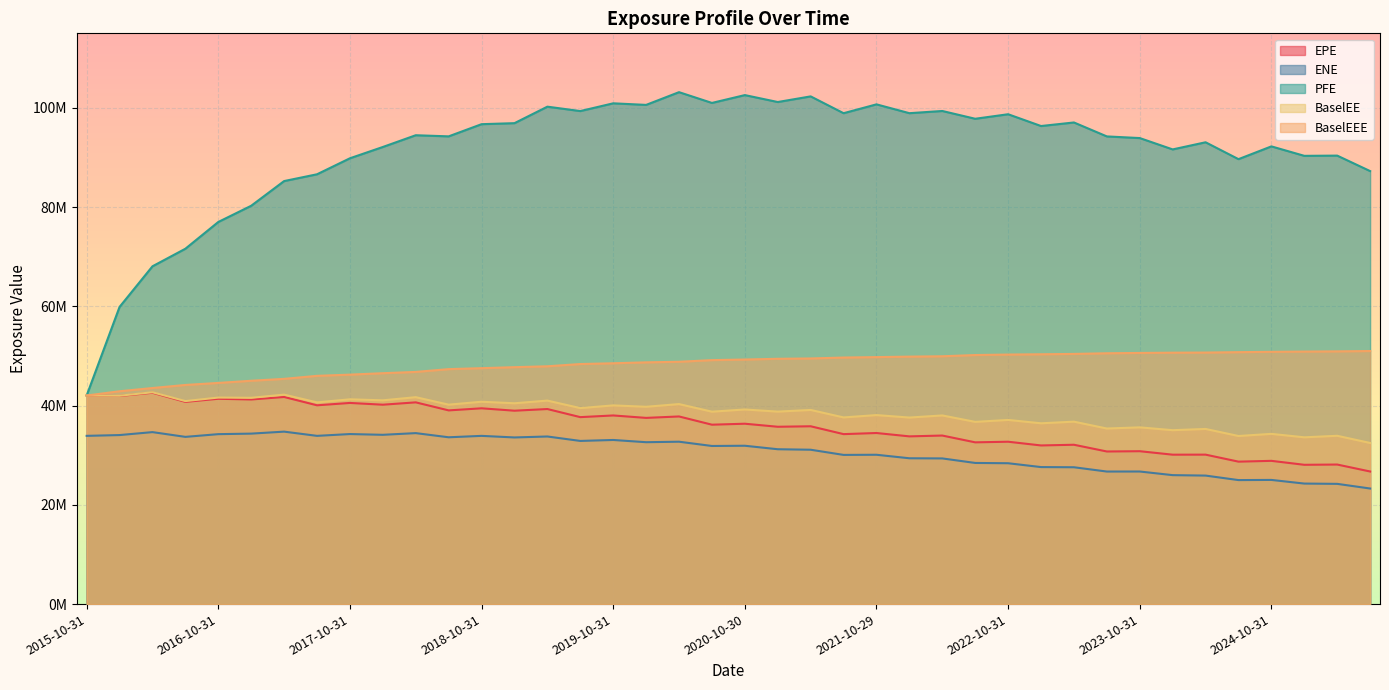

What is the sum of the ENE values at 2025-04-30 and 2017-04-28?

58971313.7